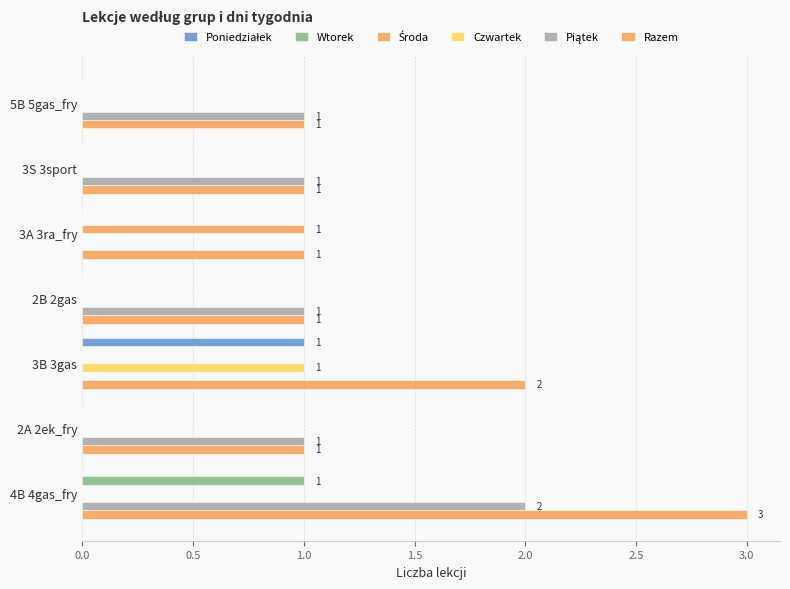

How many data points does each series have?

7